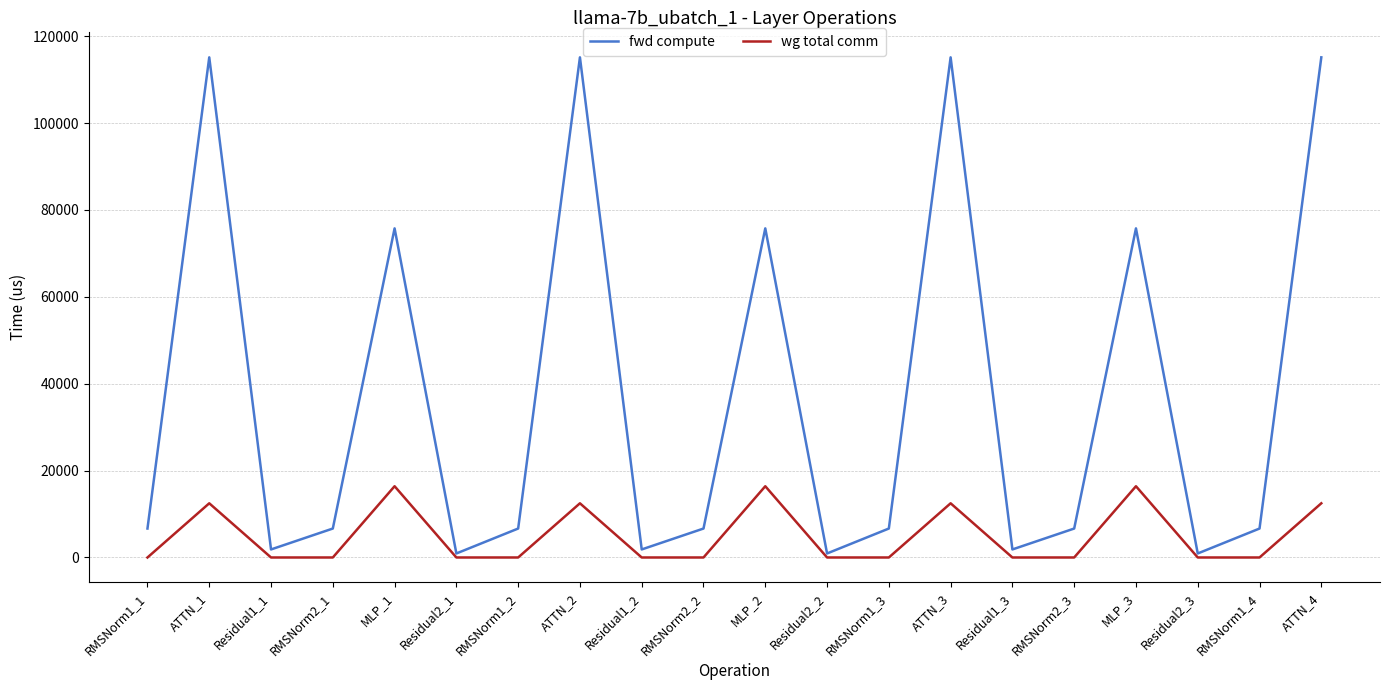

What is the spread (max minus min) of values at RMSNorm2_2?

6663.8